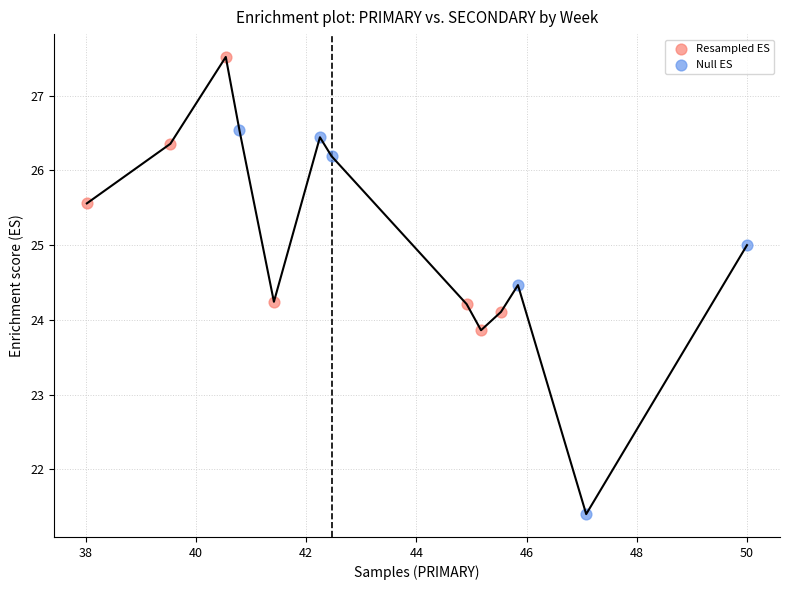

Which series has the widest spread of Y values?

Null ES